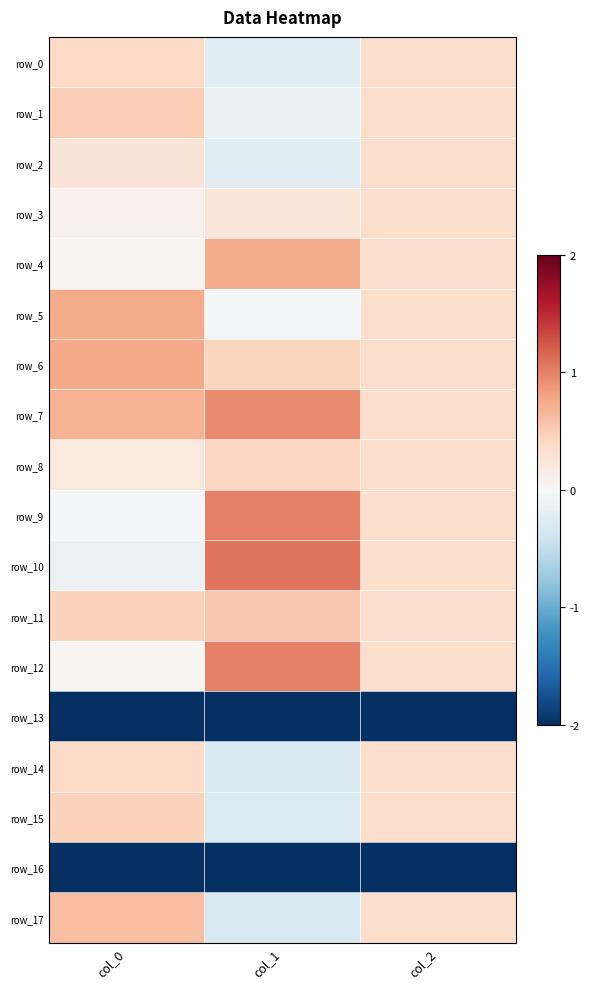

At col_2, list the series in order from smallest to largest.

row_13, row_16, row_0, row_1, row_2, row_3, row_4, row_5, row_6, row_7, row_8, row_9, row_10, row_11, row_12, row_14, row_15, row_17